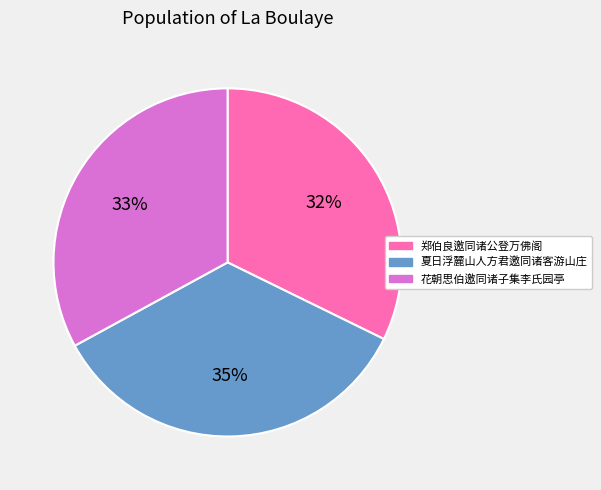

The 花朝思伯邀同诸子集李氏园亭 slice represents 43% of the pie. True or false?

False